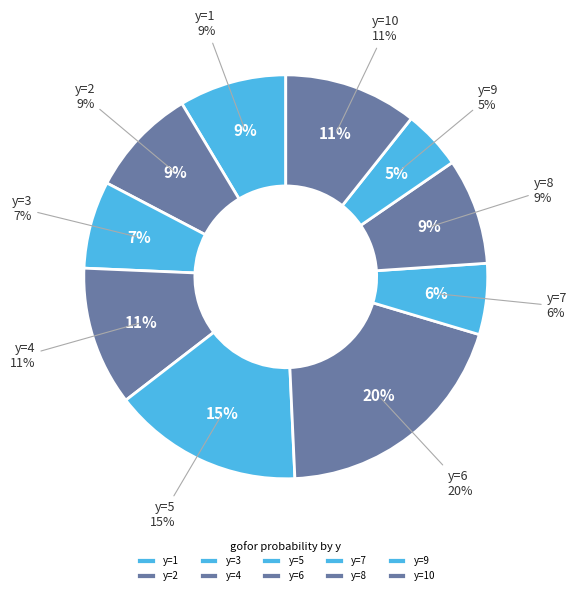

Does any single category account for the majority?

No